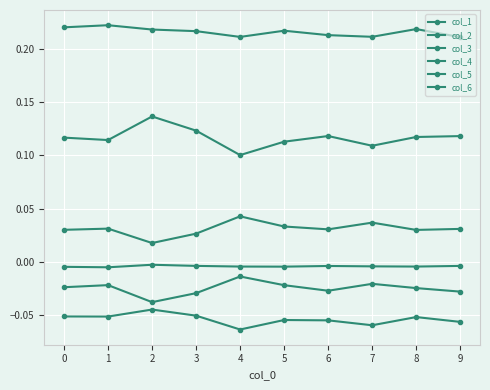

True or false: col_6 and col_3 intersect in this chart.

False